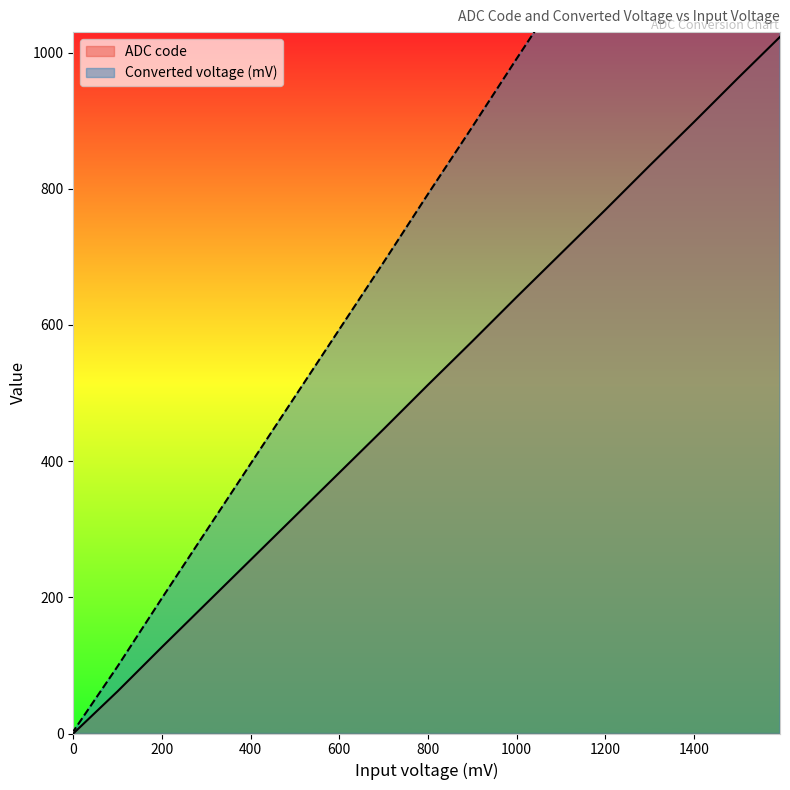

How many data points in ADC code are above 512?

8